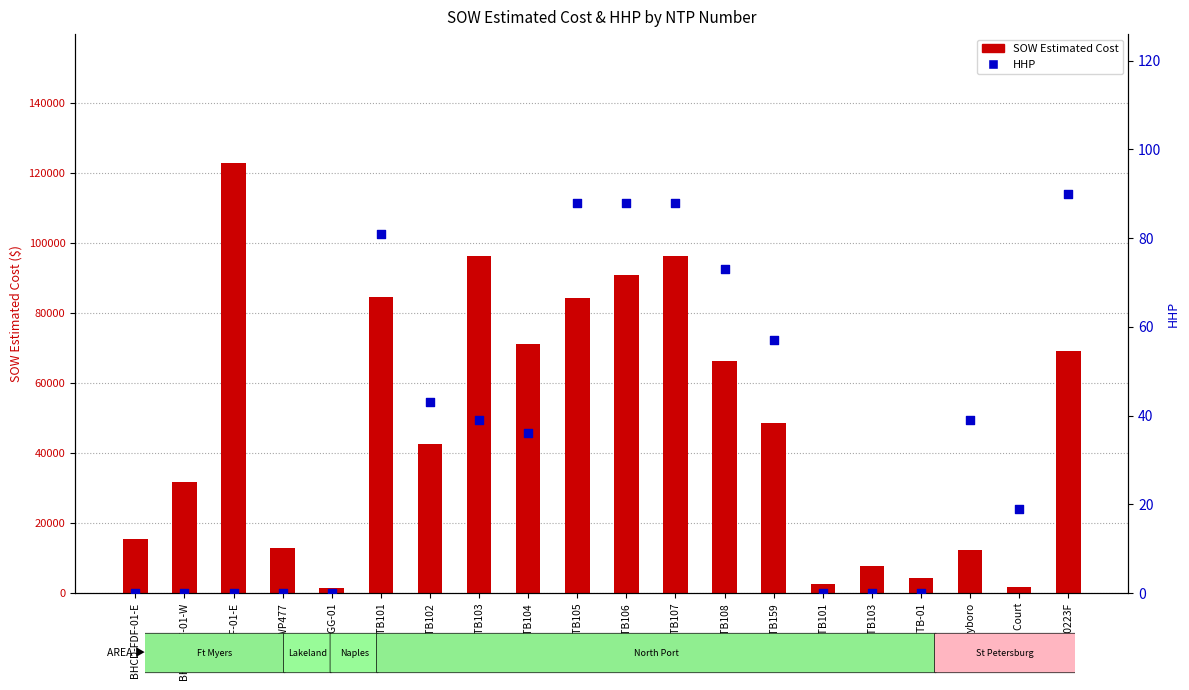

Which series has the largest Y range (max minus min)?

SOW Estimated Cost